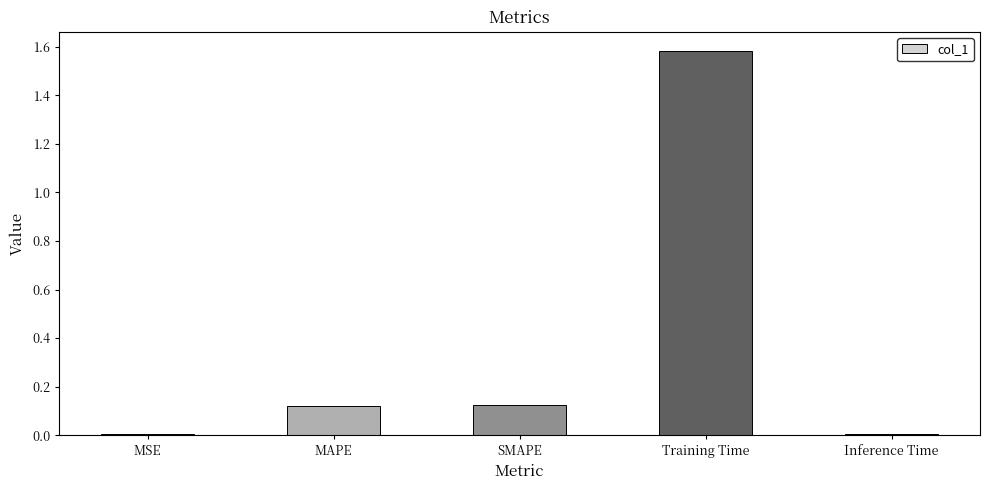

How many bars are there in total?

5